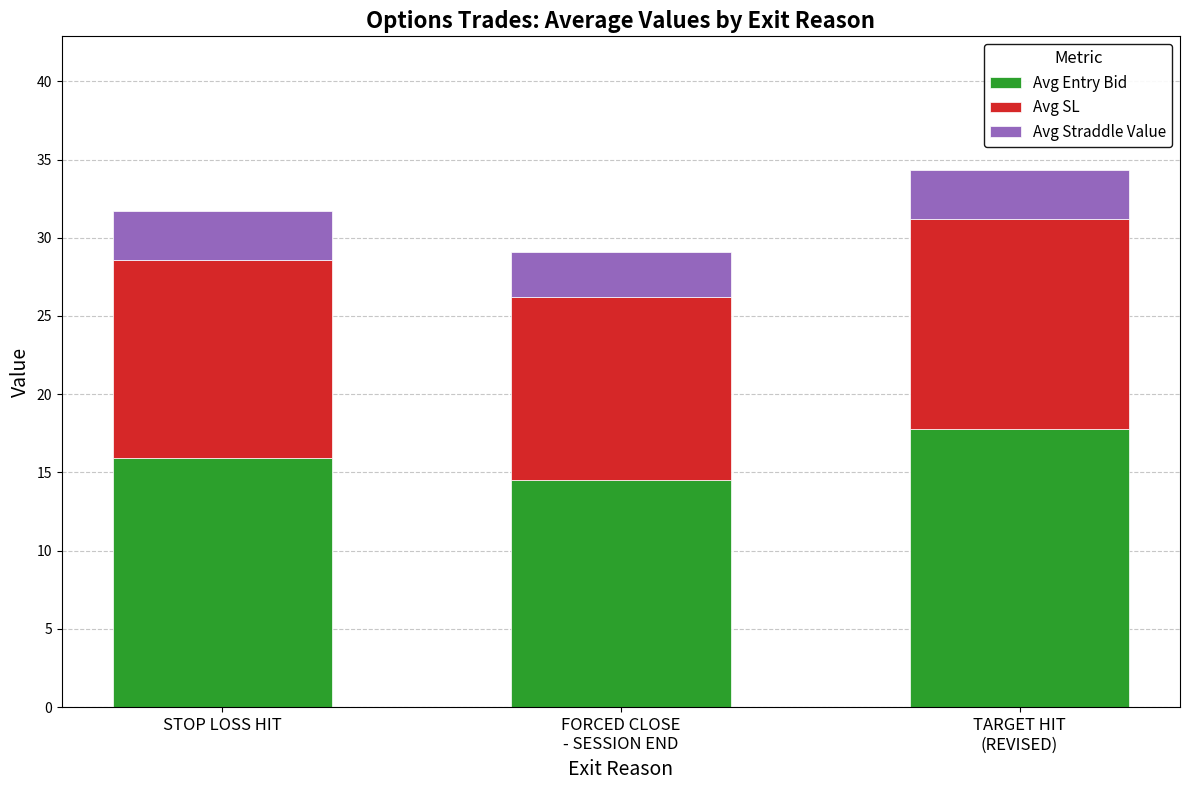

What is the value of the Avg Entry Bid bar at the 3rd from the left?

17.8